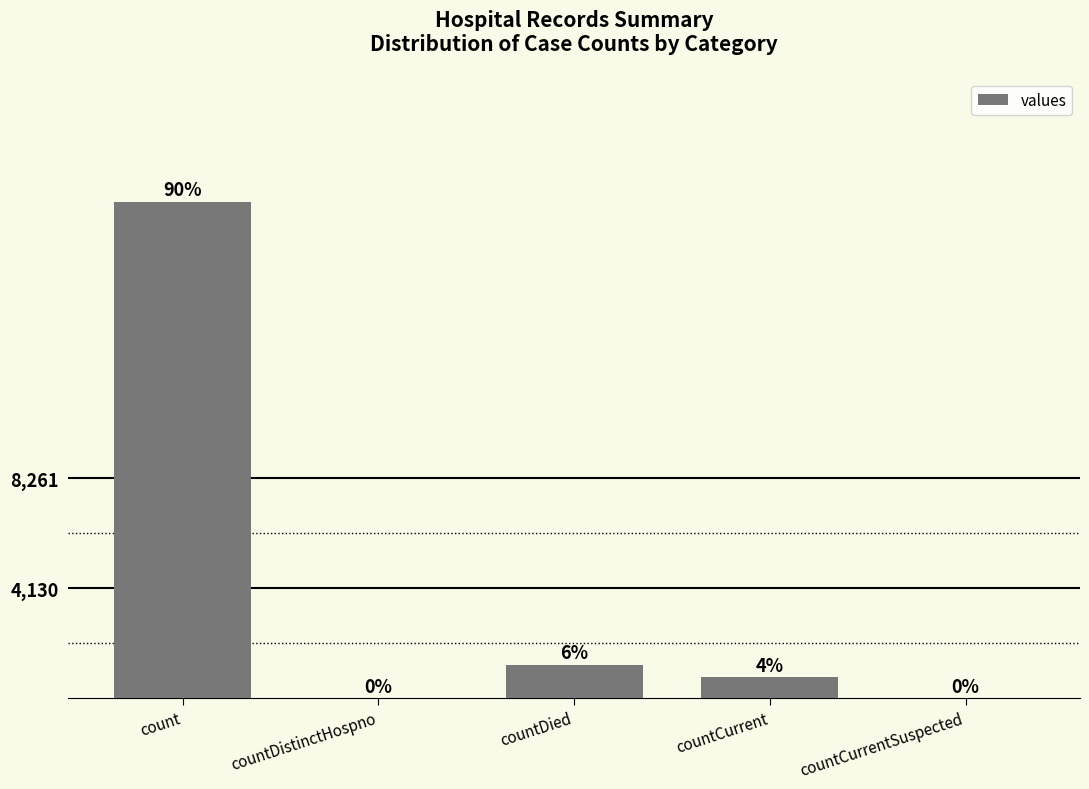

Are the bars horizontal?

No